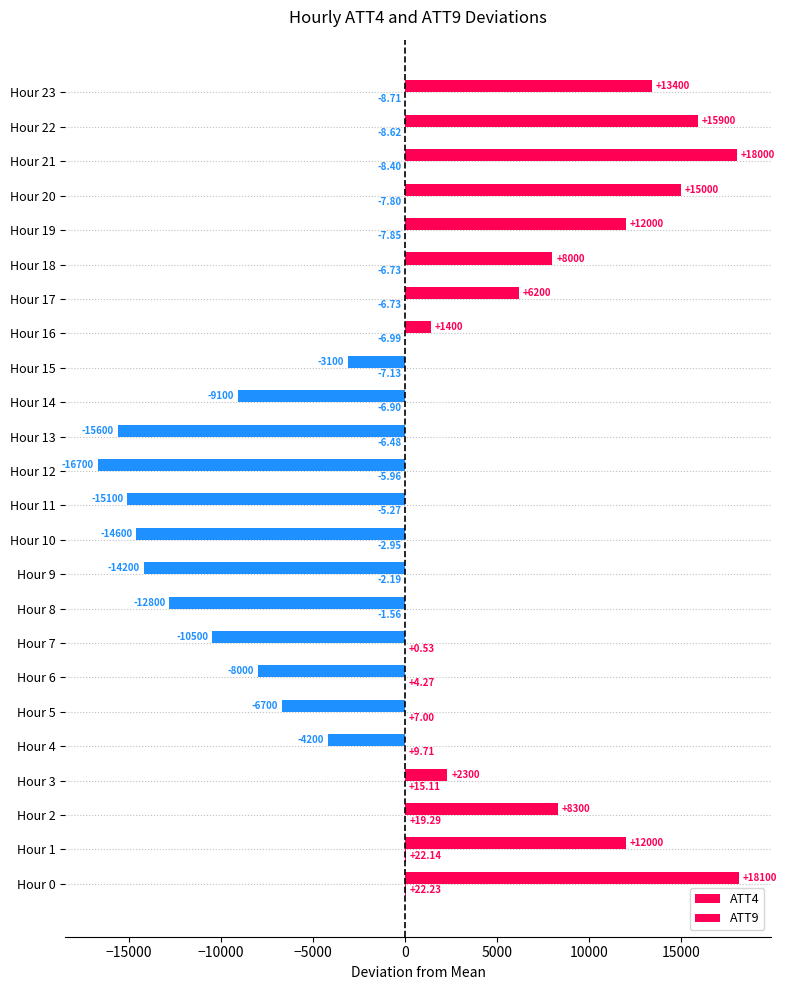

Rank the series by their average value, from lowest to highest.

ATT4, ATT9